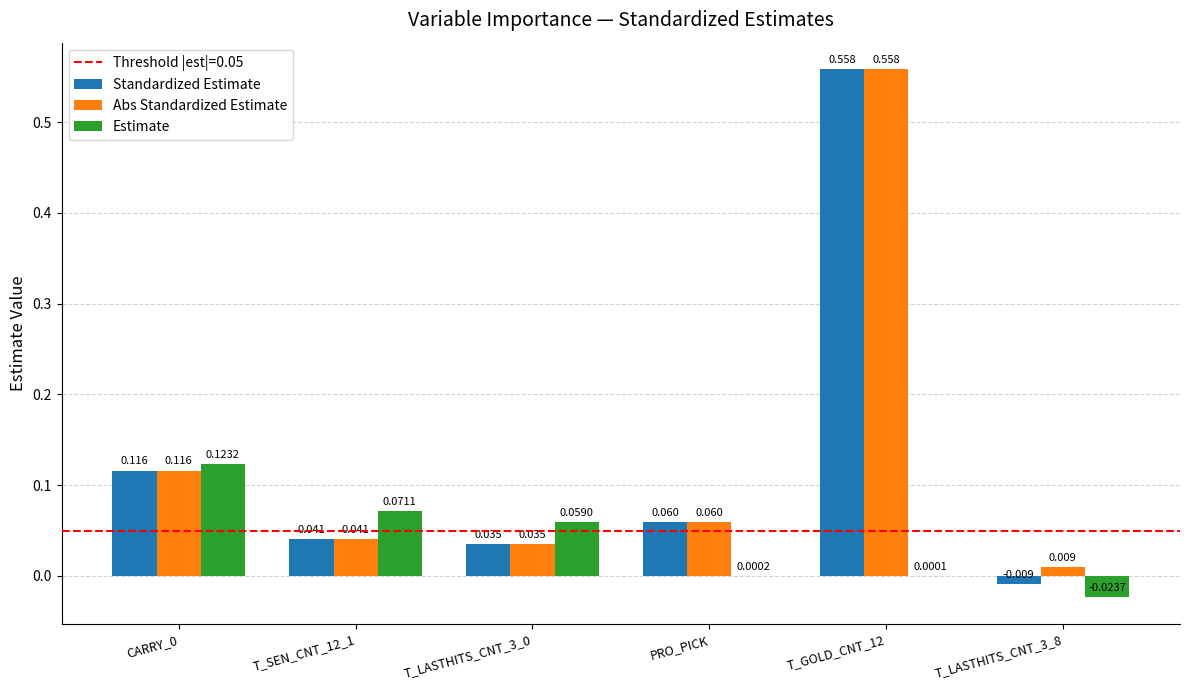

Is the value of Abs Standardized Estimate at T_SEN_CNT_12_1 greater than the value of Standardized Estimate at PRO_PICK?

No